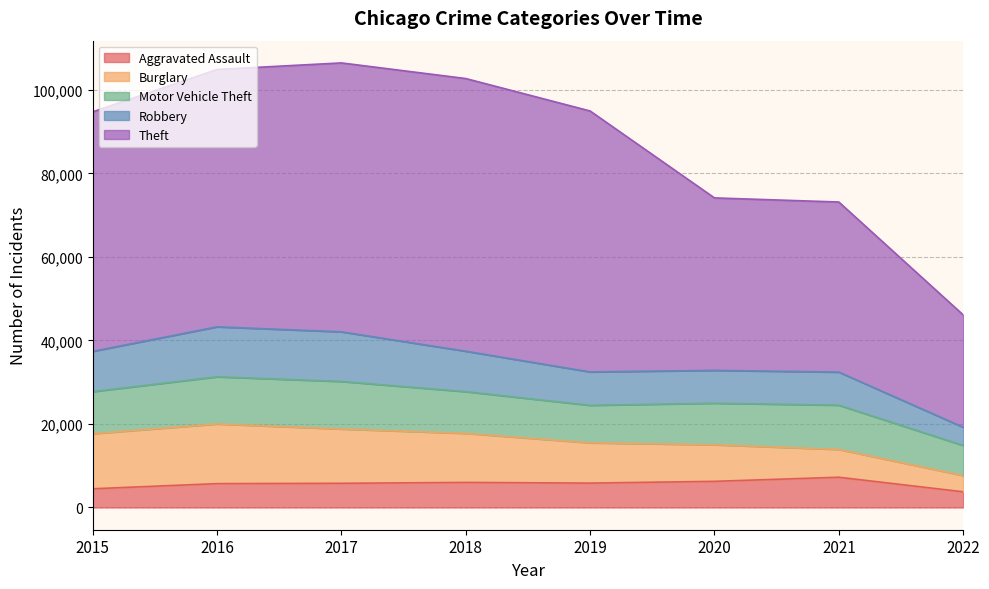

The value of Aggravated Assault at 2017 is 5793. True or false?

True